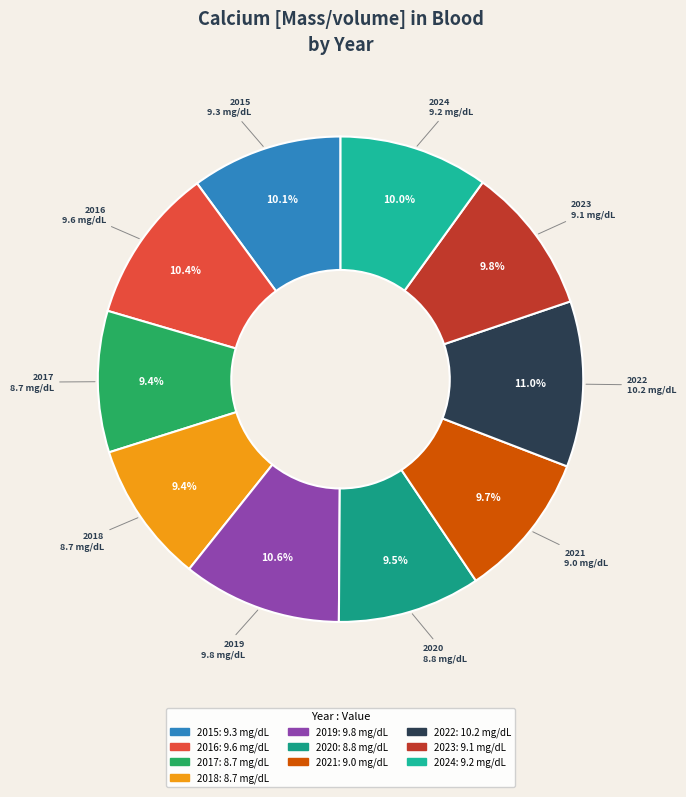

Count the number of slices in the pie.

10